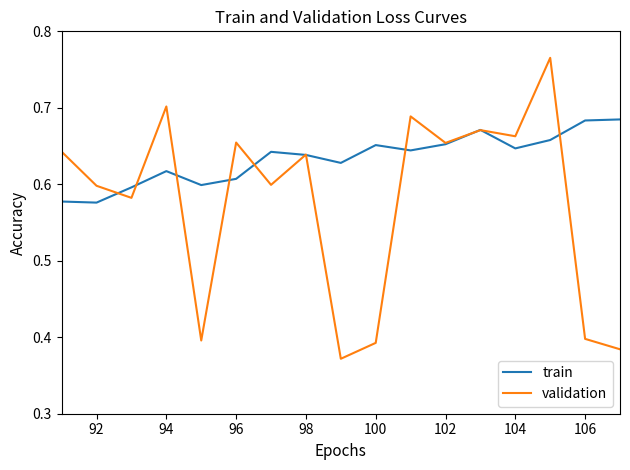

Does the chart display data point markers on the line(s)?

No